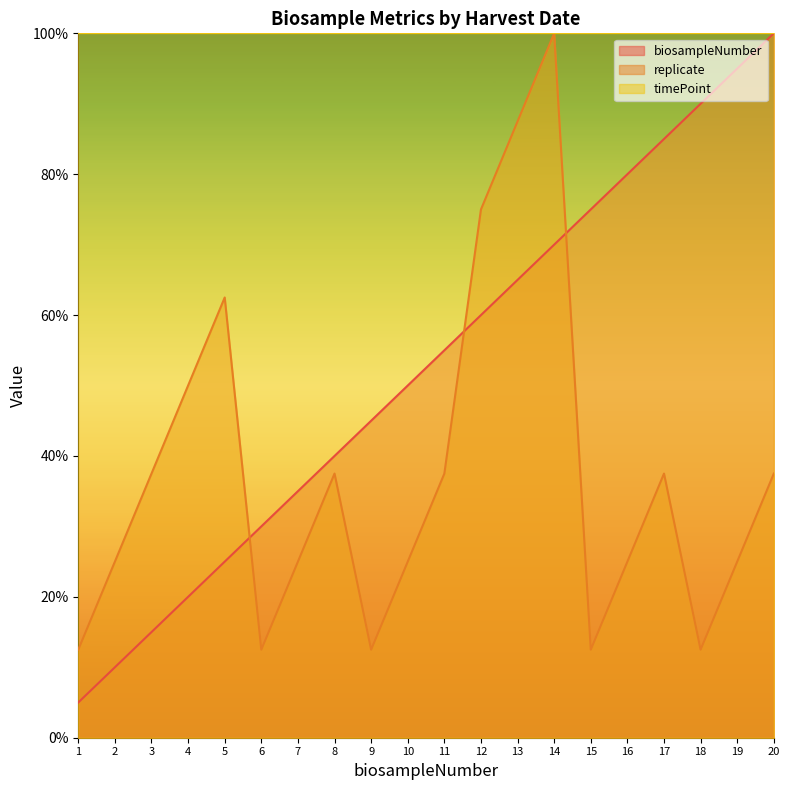

Which series has the largest range (max minus min)?

biosampleNumber